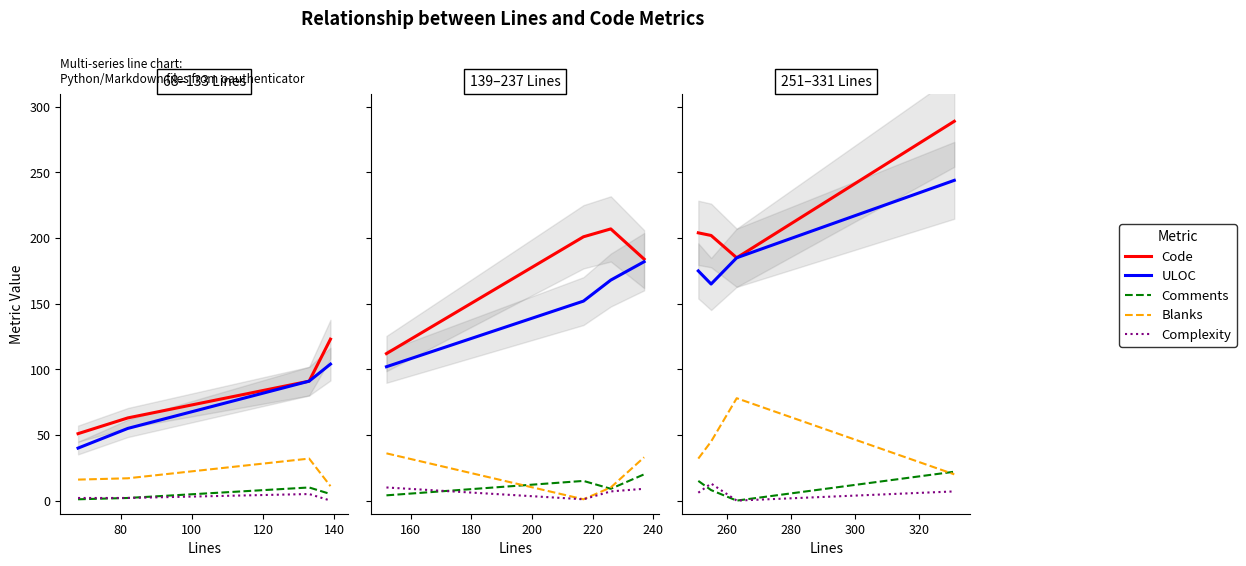

True or false: Code has a value of 299 at 60.

False